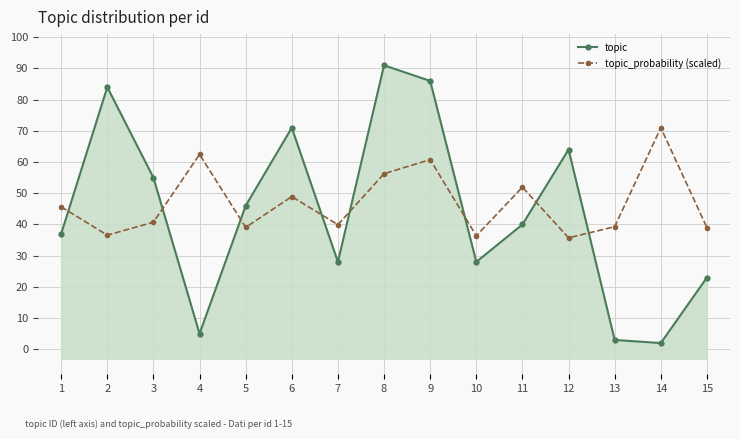

What is the value of the topic_probability (scaled) point at the 15th from the left?

39.0